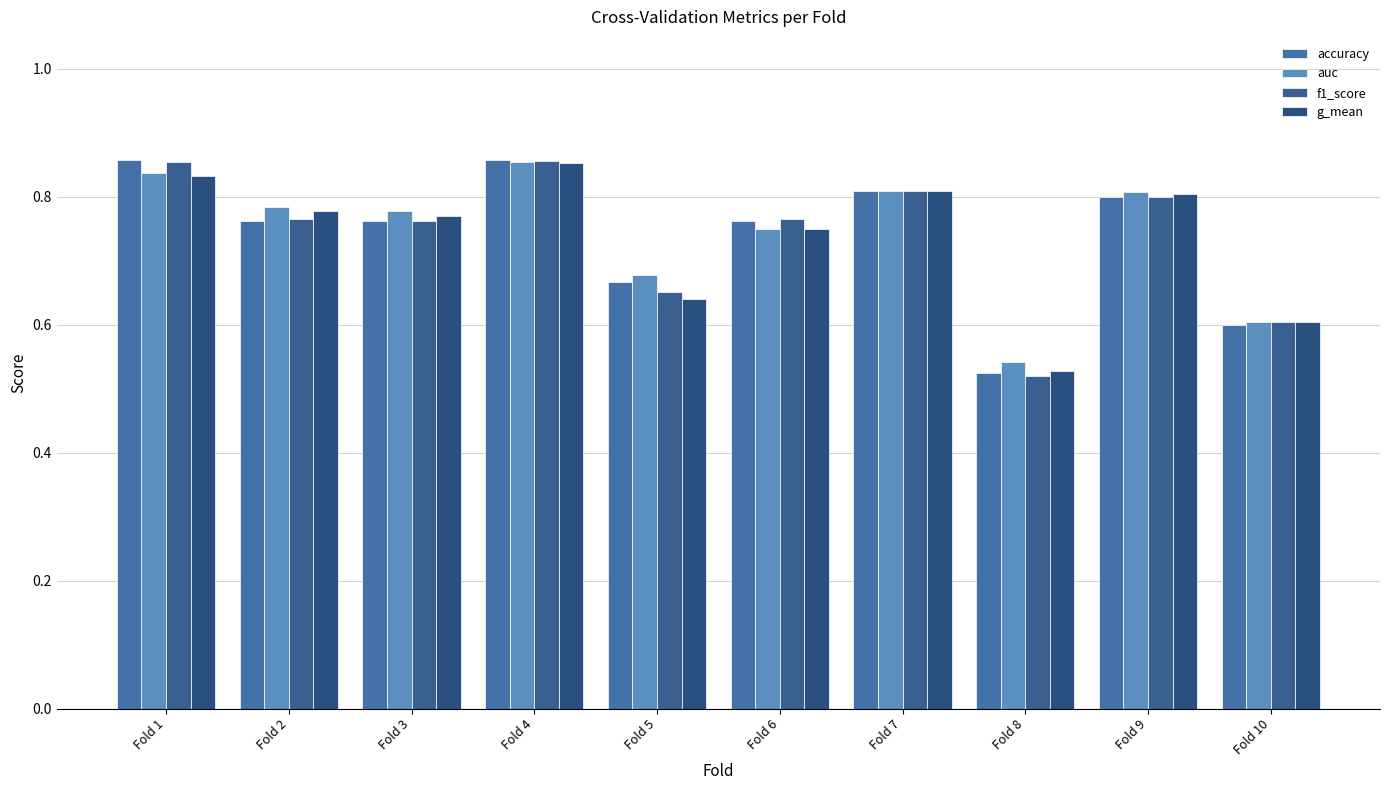

Reading left to right, list all the values displayed in this chart.

accuracy: 0.9	0.8	0.8	0.9	0.7	0.8	0.8	0.5	0.8	0.6
auc: 0.8	0.8	0.8	0.9	0.7	0.8	0.8	0.5	0.8	0.6
f1_score: 0.9	0.8	0.8	0.9	0.7	0.8	0.8	0.5	0.8	0.6
g_mean: 0.8	0.8	0.8	0.9	0.6	0.7	0.8	0.5	0.8	0.6